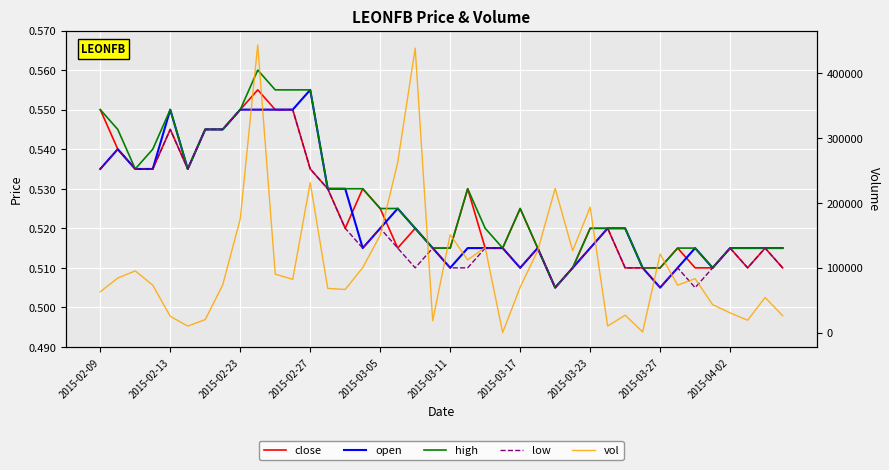

In high, how many points are higher than both neighbors (excluding endpoints)?

4